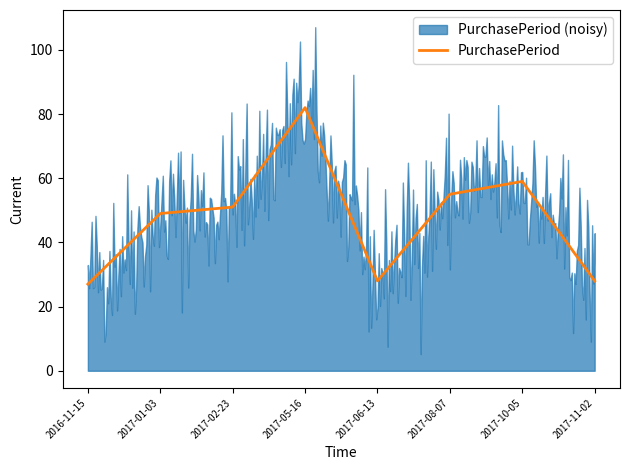

Reading right to left, what are all the values shown in this chart?

2017-11-02=28	2017-10-05=59	2017-08-07=55	2017-06-13=28	2017-05-16=82	2017-02-23=51	2017-01-03=49	2016-11-15=27